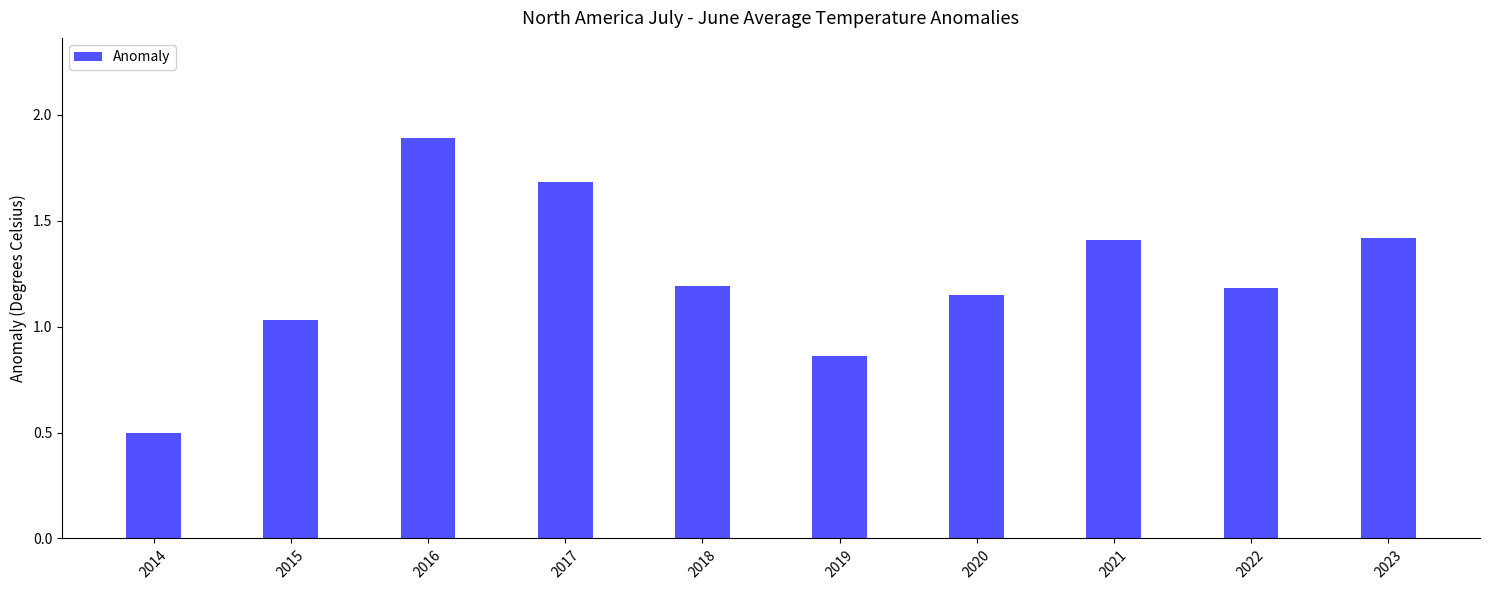

At which label is the value closest to 1?

2015